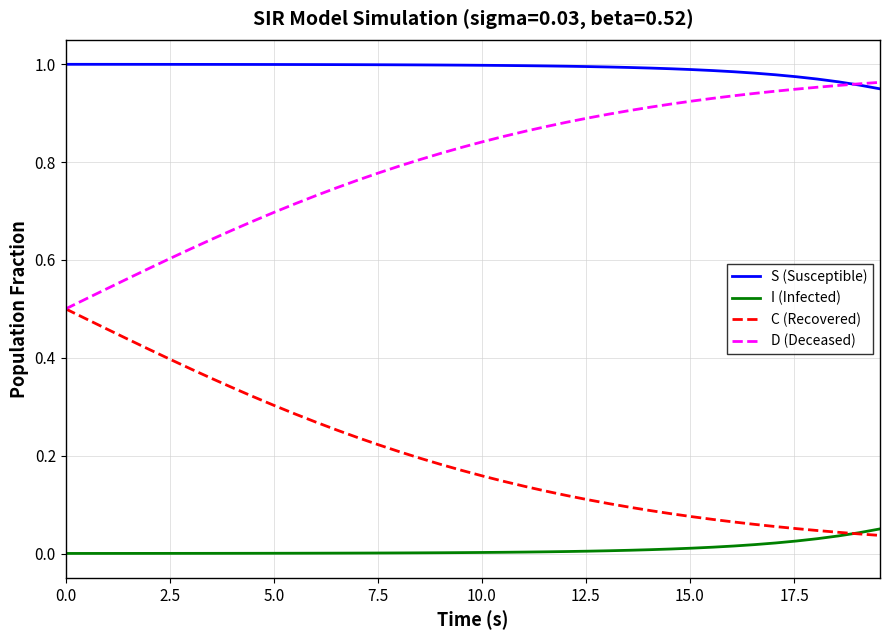

True or false: I (Infected) and S (Susceptible) cross at least once.

False